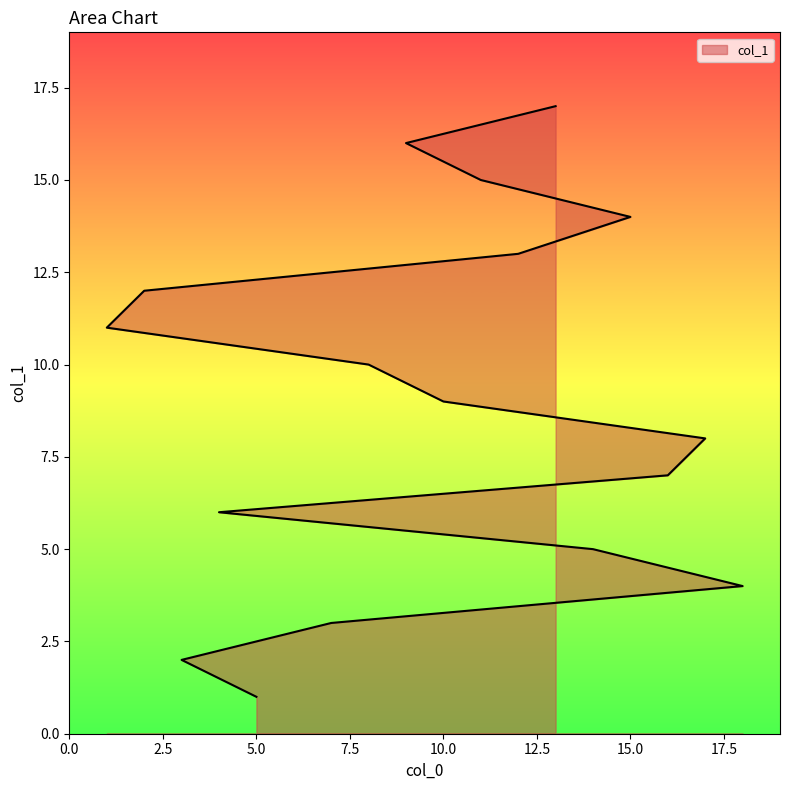

Does the chart have visible grid lines?

No